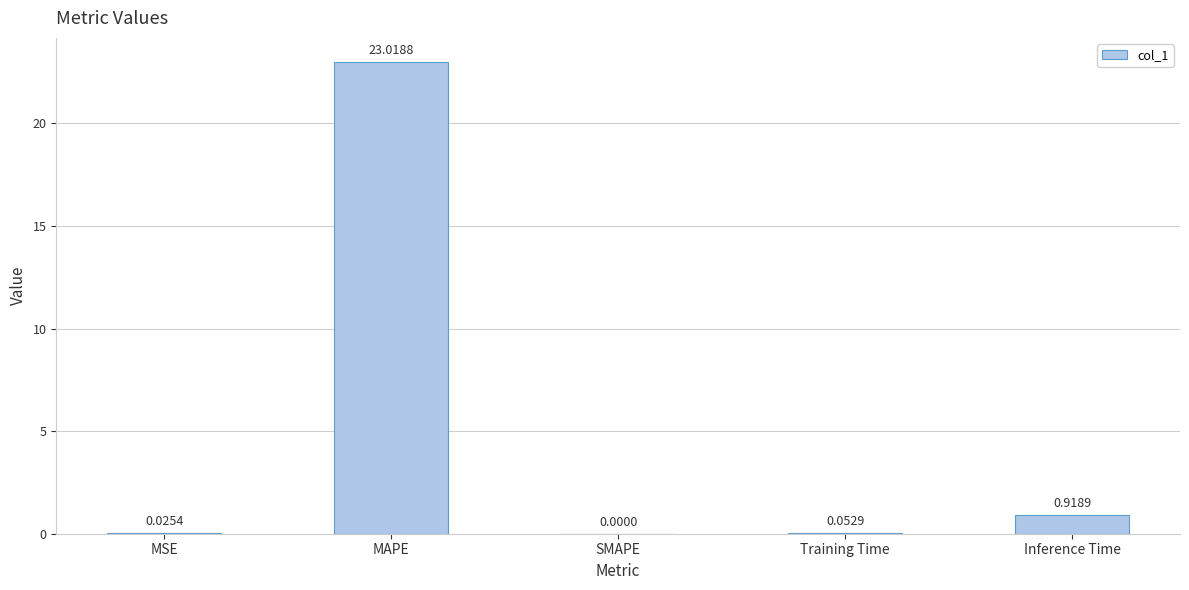

How many positive values are there?

4